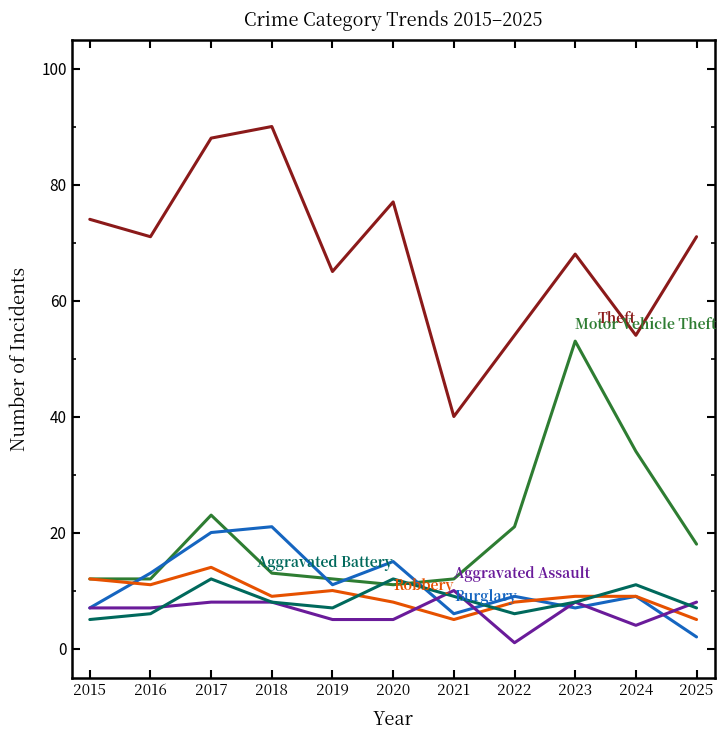

Reading left to right, list all the values displayed in this chart.

Theft: 2015=74	2016=71	2017=88	2018=90	2019=65	2020=77	2021=40	2022=54	2023=68	2024=54	2025=71
Motor Vehicle Theft: 2015=12	2016=12	2017=23	2018=13	2019=12	2020=11	2021=12	2022=21	2023=53	2024=34	2025=18
Burglary: 2015=7	2016=13	2017=20	2018=21	2019=11	2020=15	2021=6	2022=9	2023=7	2024=9	2025=2
Robbery: 2015=12	2016=11	2017=14	2018=9	2019=10	2020=8	2021=5	2022=8	2023=9	2024=9	2025=5
Aggravated Assault: 2015=7	2016=7	2017=8	2018=8	2019=5	2020=5	2021=10	2022=1	2023=8	2024=4	2025=8
Aggravated Battery: 2015=5	2016=6	2017=12	2018=8	2019=7	2020=12	2021=9	2022=6	2023=8	2024=11	2025=7